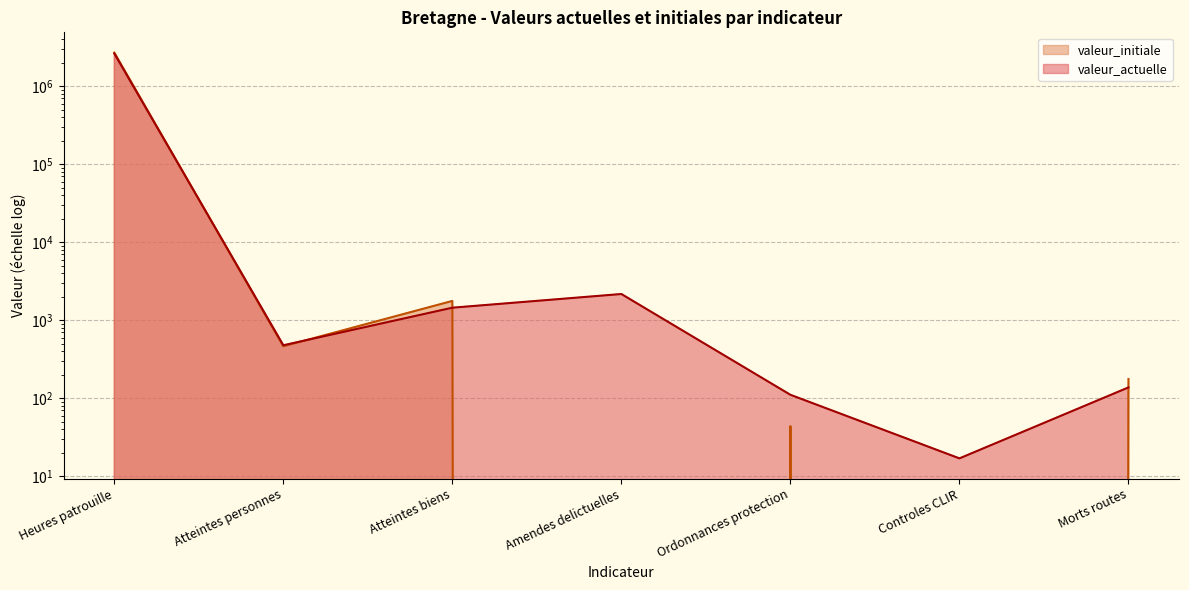

What is the average value of the valeur_initiale series?

385609